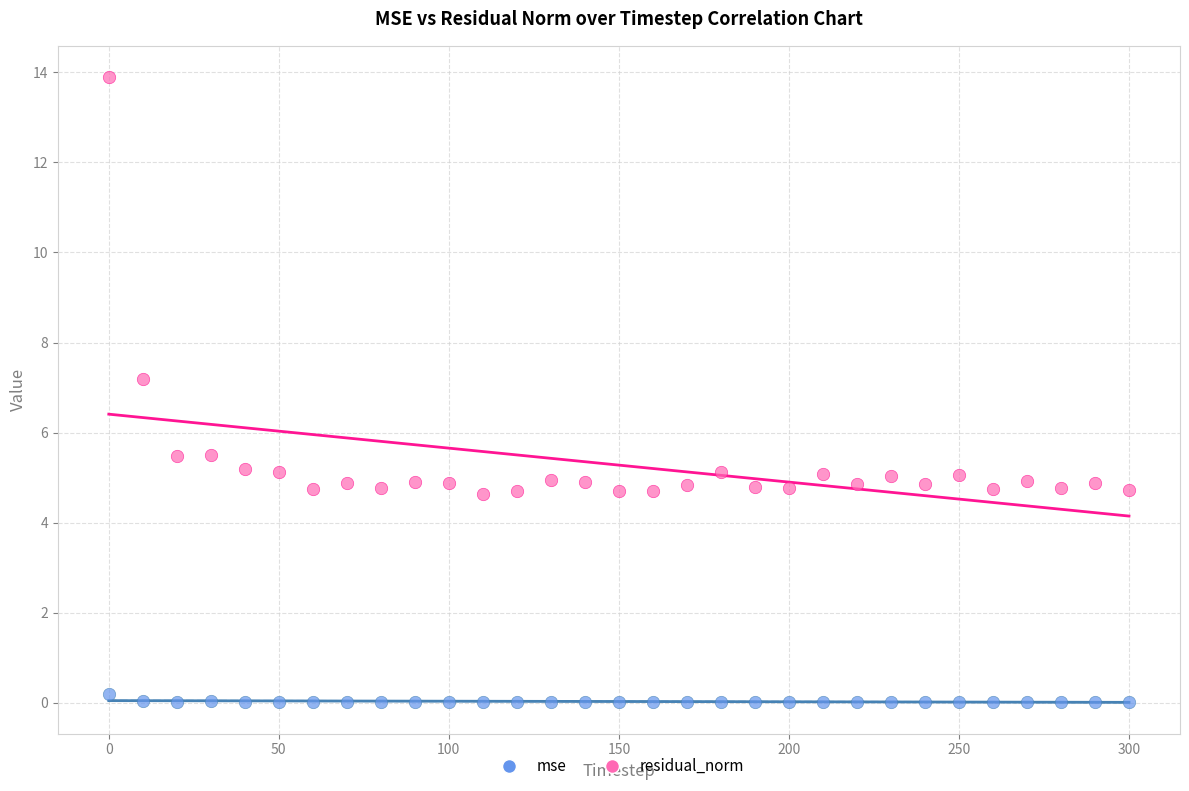

In the residual_norm series, what Y value is closest to 9?

7.2